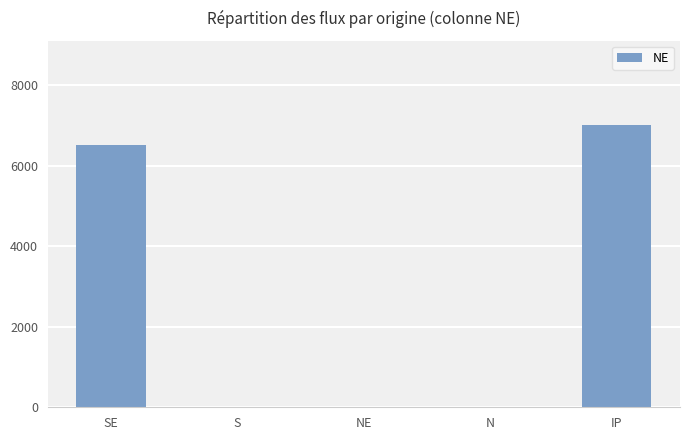

What is the sum of the values at N and IP?

7000